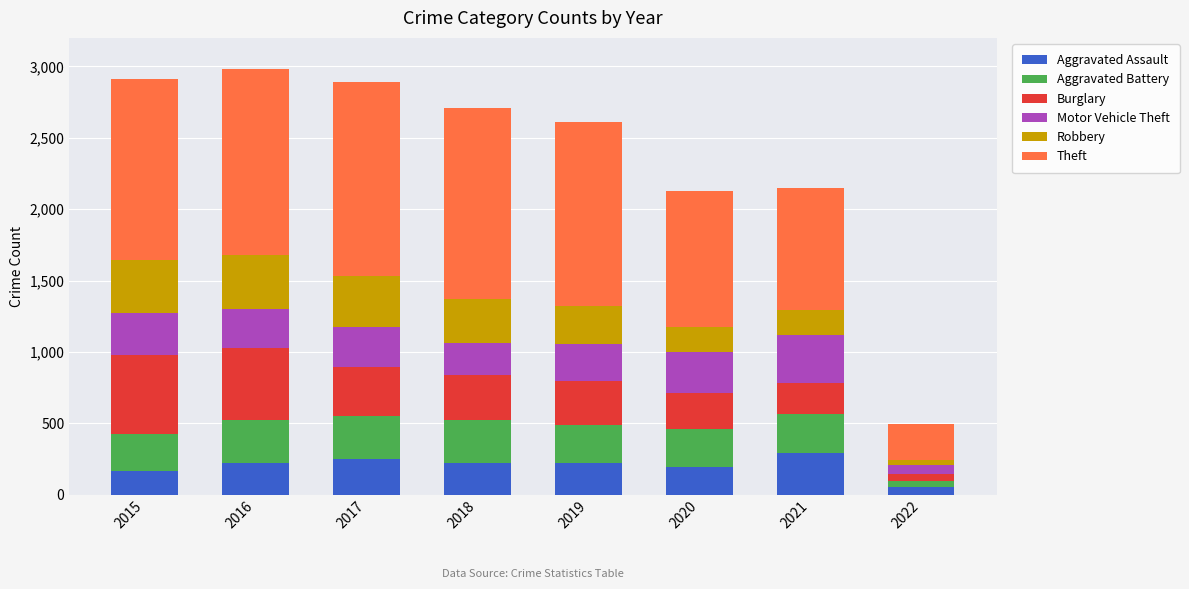

What is the difference between the maximum and minimum values in the Aggravated Assault series?

242